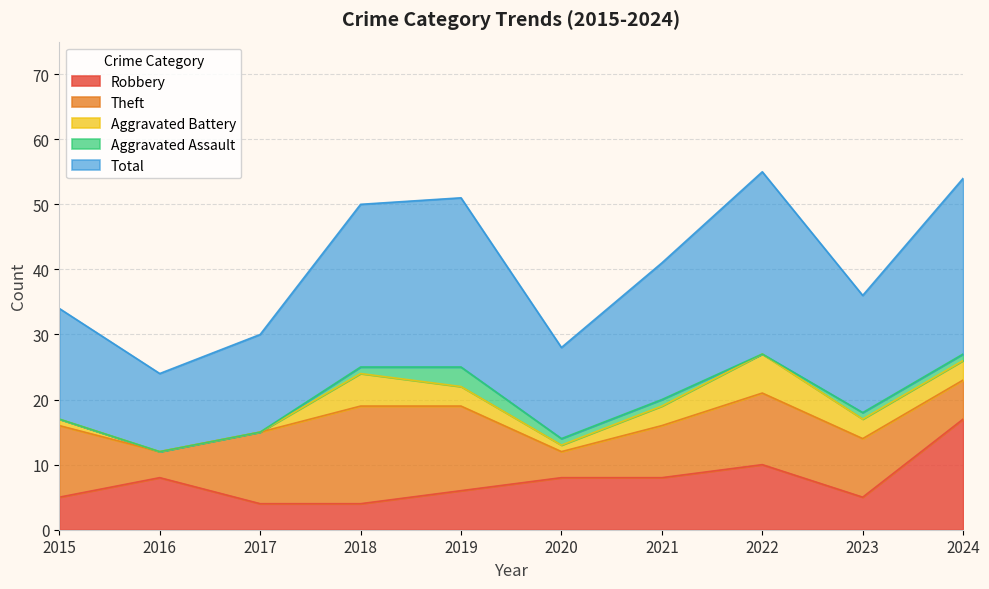

What are all the series names shown in the legend?

Robbery, Theft, Aggravated Battery, Aggravated Assault, Total